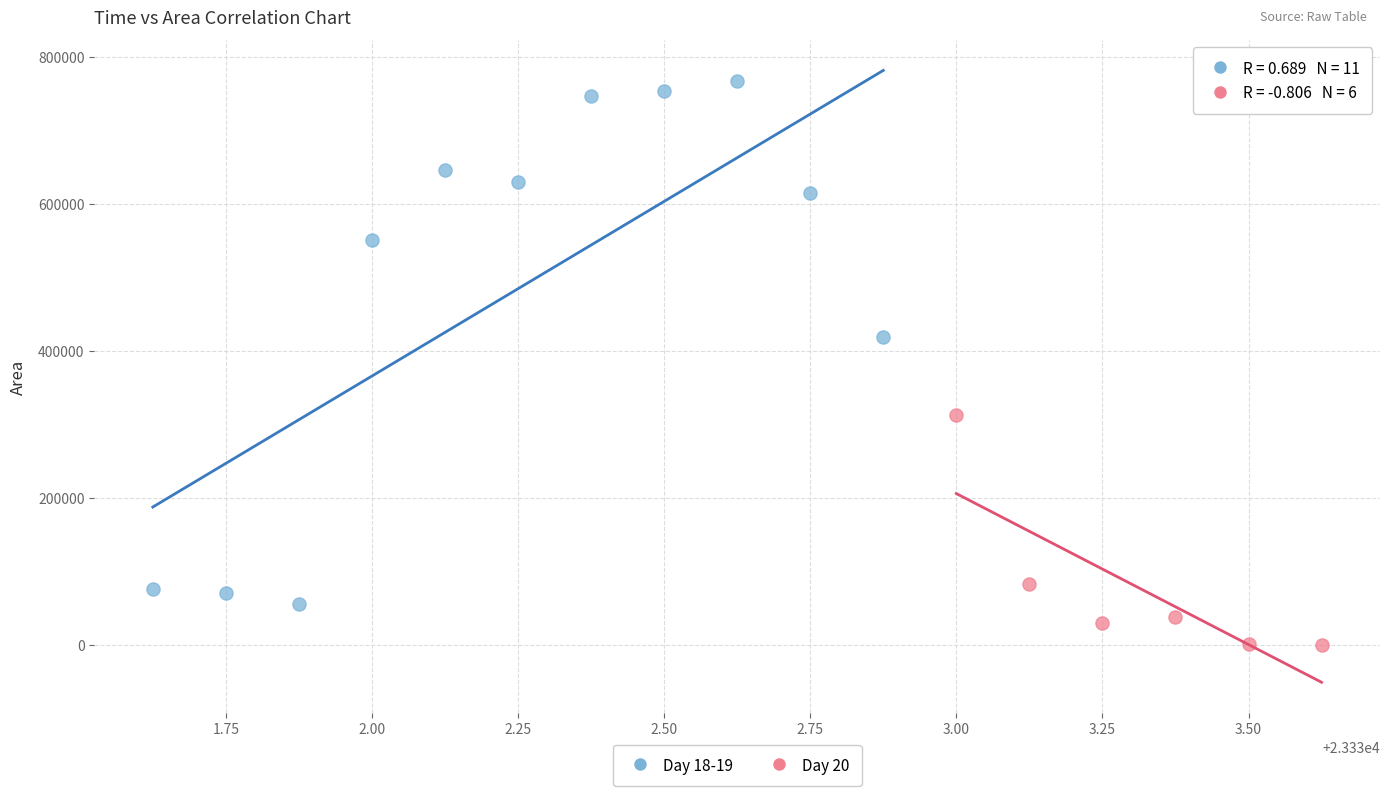

Which series contains the lowest Y value?

Day 20